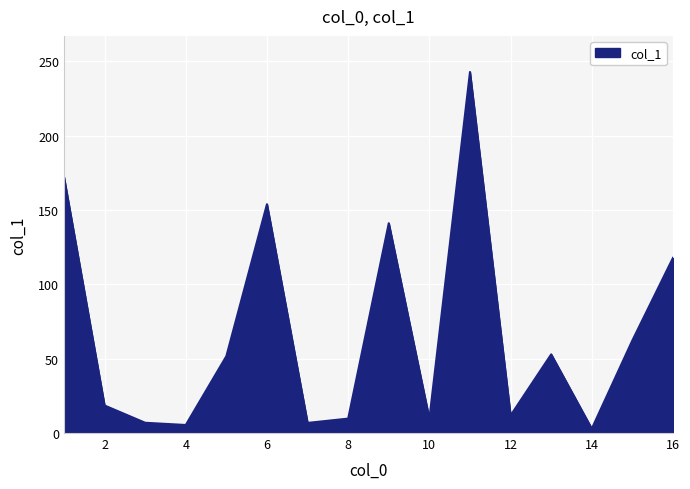

What is the smallest value displayed?

2.9